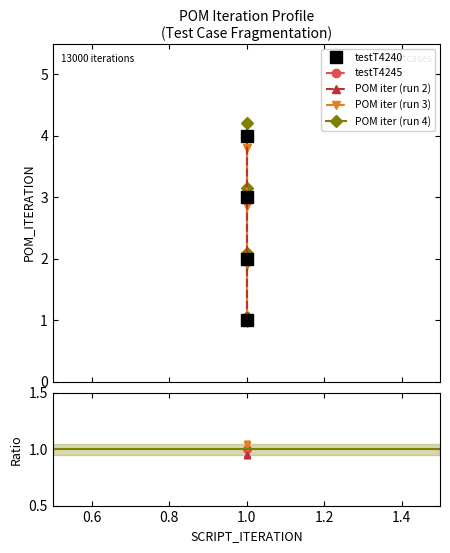

Reading left to right, extract all data points from this chart.

1	2	3	4